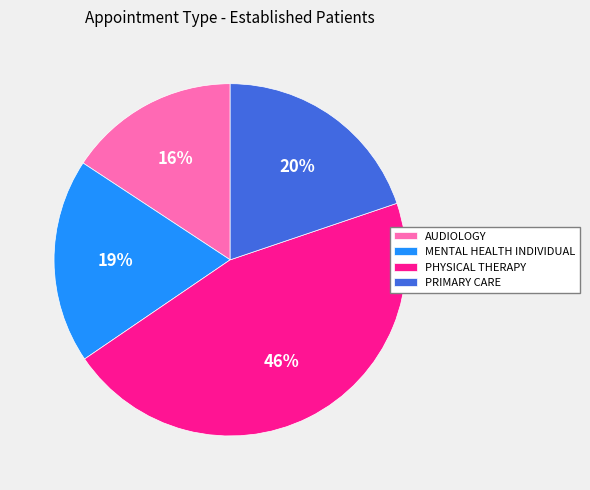

Is there any slice that represents more than half of the pie?

No